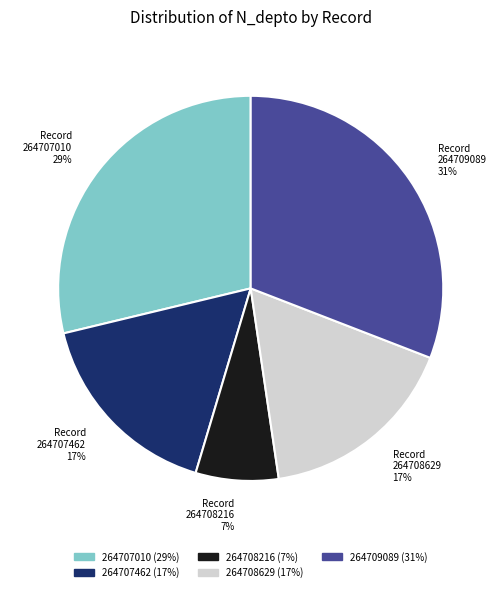

Count the number of slices in the pie.

5